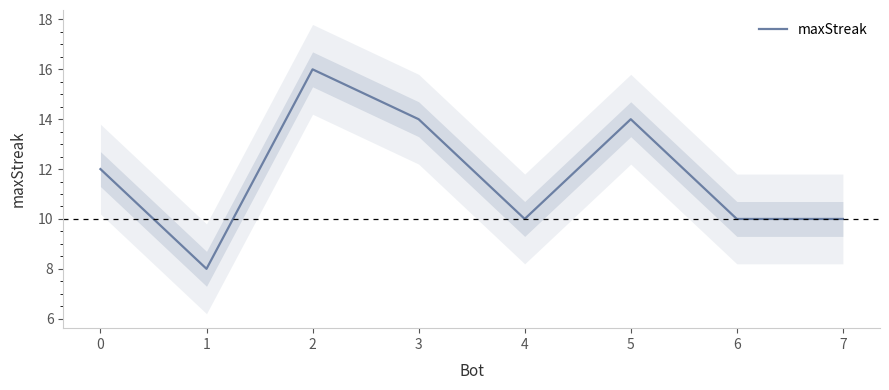

Is it true that the value at 0 is 5?

False